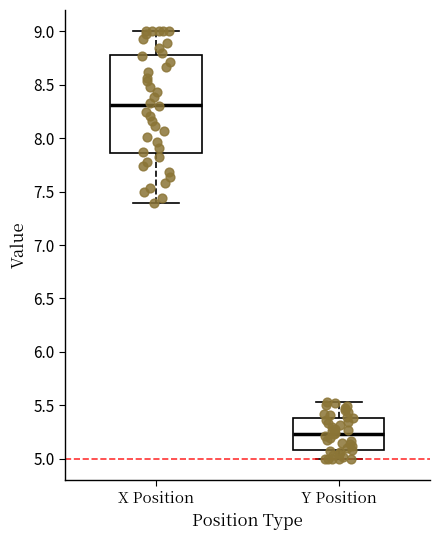

Reading left to right, read every box against the y-axis: the position of its median line, the range the box covers, and the ends of its whiskers. The values are not printed on the chart, so give them approximately, as read against the axis.

X Position: median 8.30, box 7.85 to 8.80, whiskers 7.40 to 9.00
Y Position: median 5.25, box 5.10 to 5.40, whiskers 5.00 to 5.55